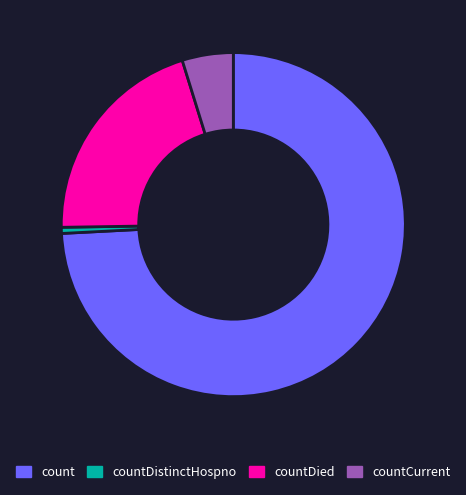

Does any single category account for the majority?

Yes